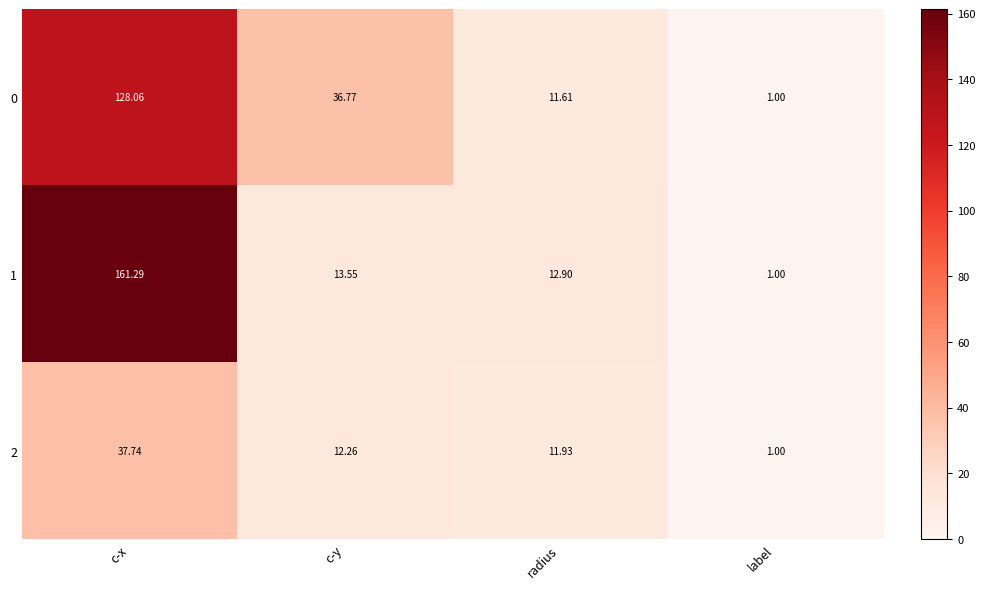

How many categories are shown in the chart?

4